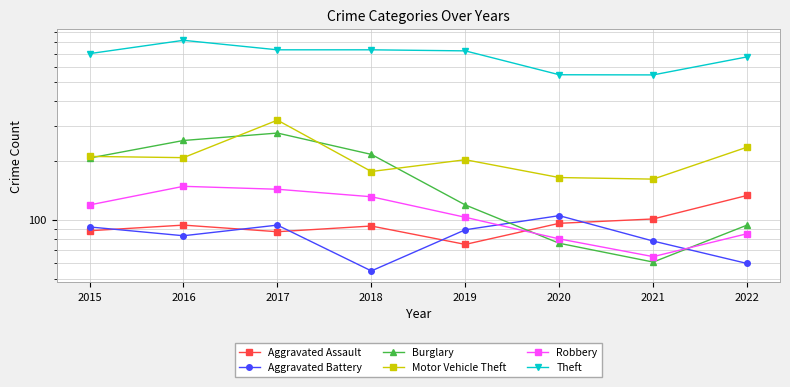

What value does the Burglary series have at 2022, to the nearest 50?

100